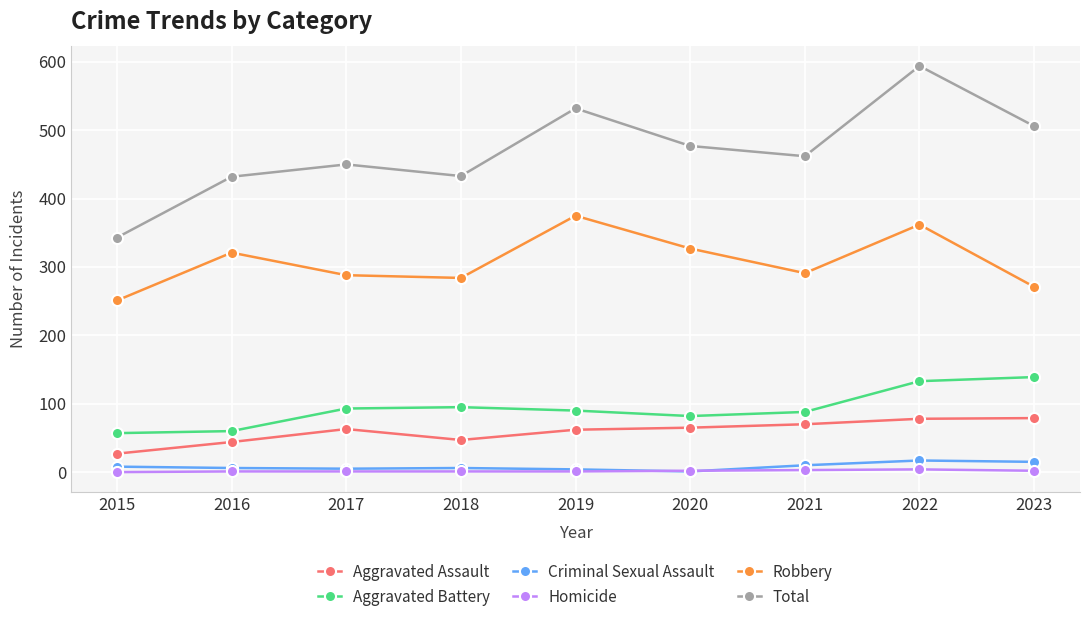

True or false: Aggravated Assault has a value of 48 at 2022.

False